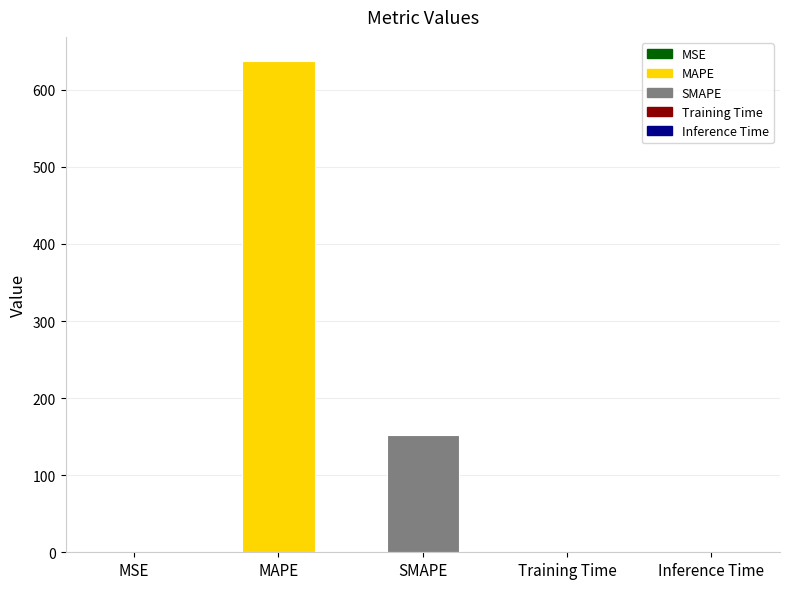

Where is the data nearest to the value 318?

SMAPE